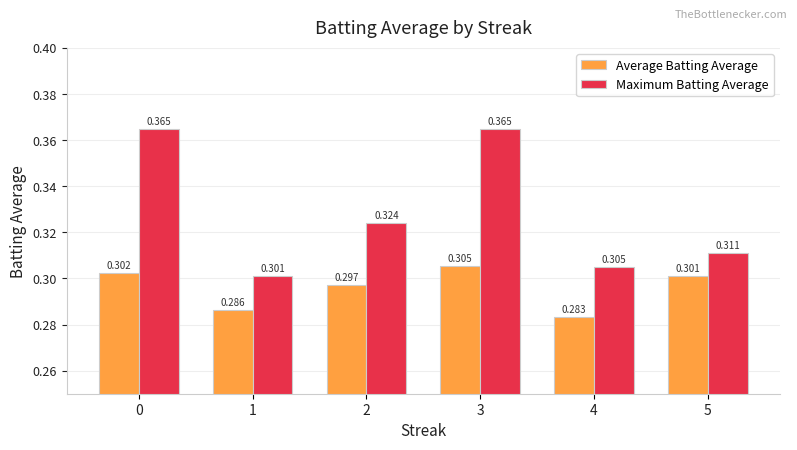

At which category does the chart reach its minimum across all series?

4